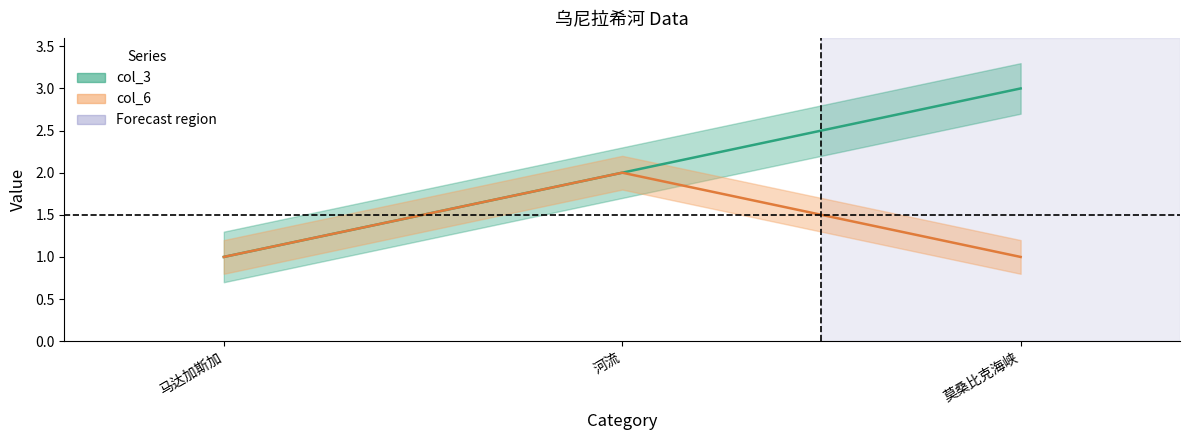

What is the difference between the col_3 values at 马达加斯加 and 河流?

1